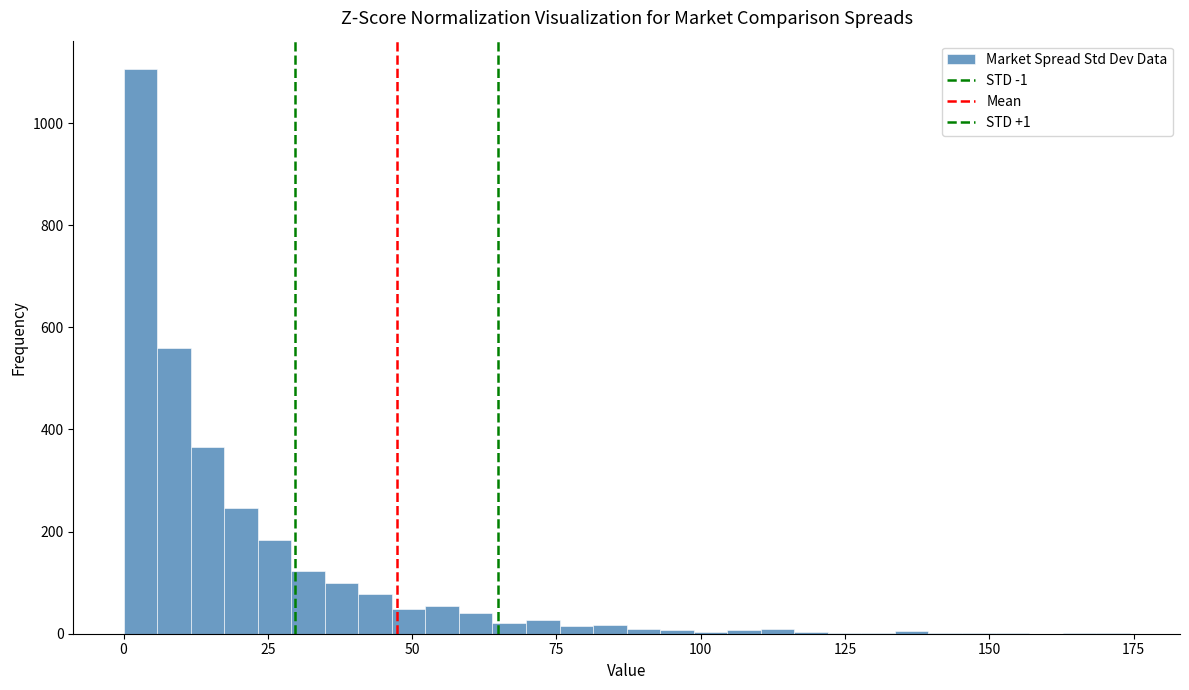

Read against the x-axis, roughly where is the centre of the tallest bar?

5